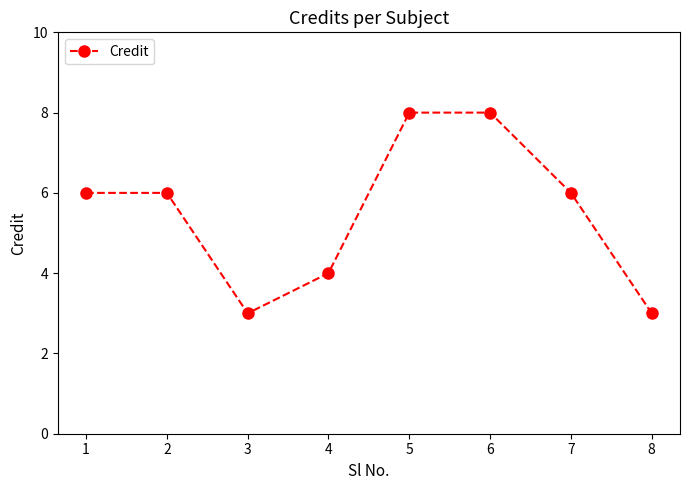

What is the approximate value at 5?

8